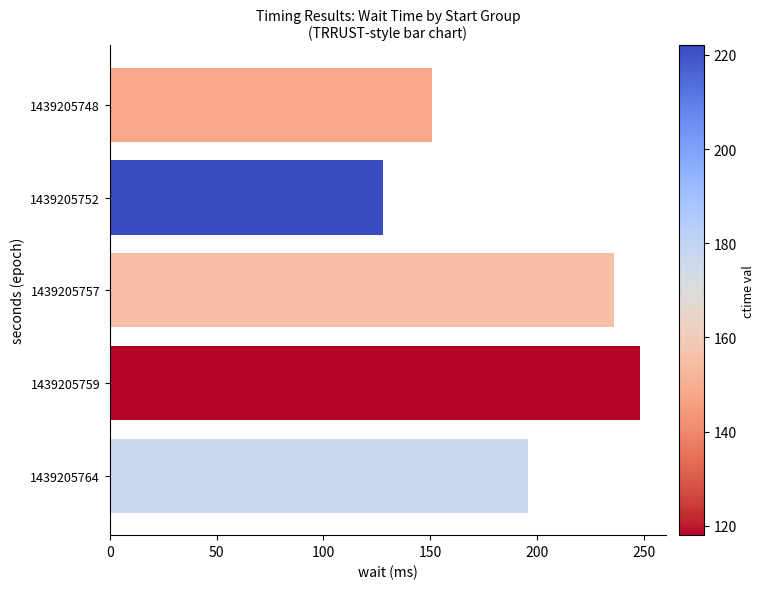

Which label corresponds to the largest value in the chart?

1439205759